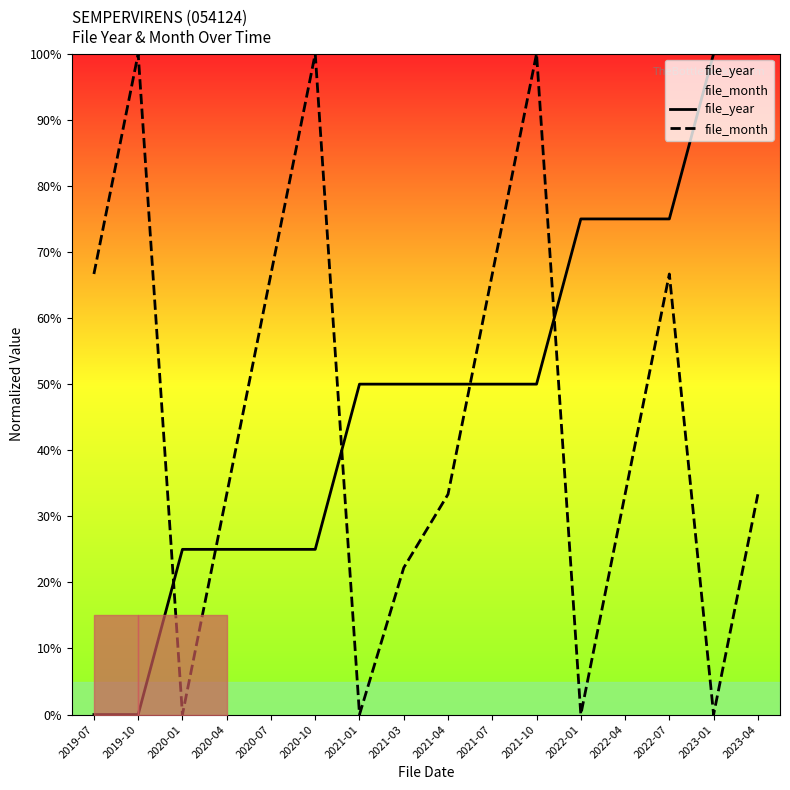

What is the approximate value of file_year at 2021-04?

50.0